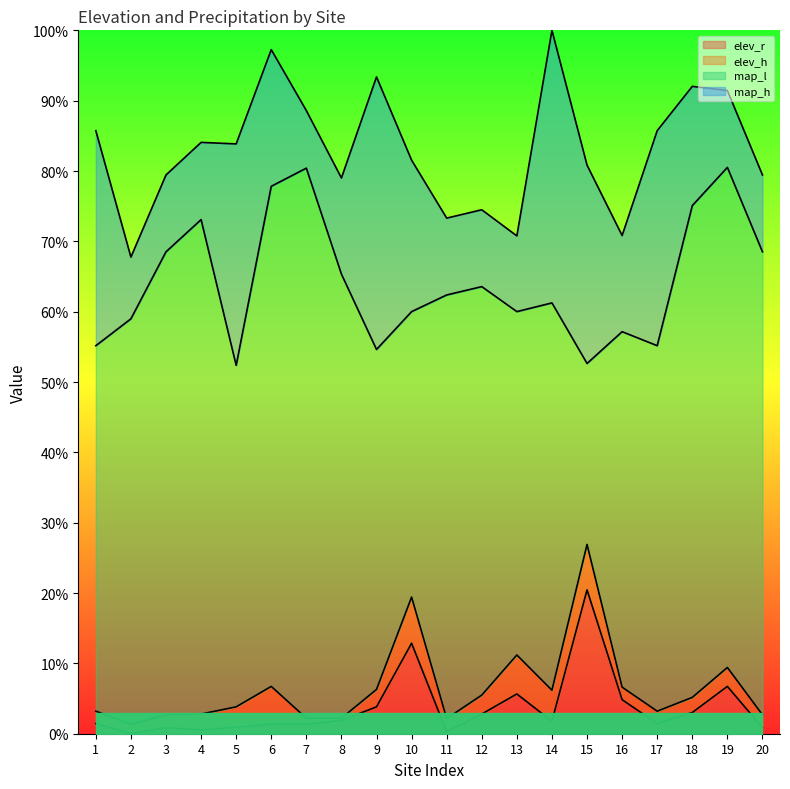

In map_h, how many points are lower than both neighbors (excluding endpoints)?

6